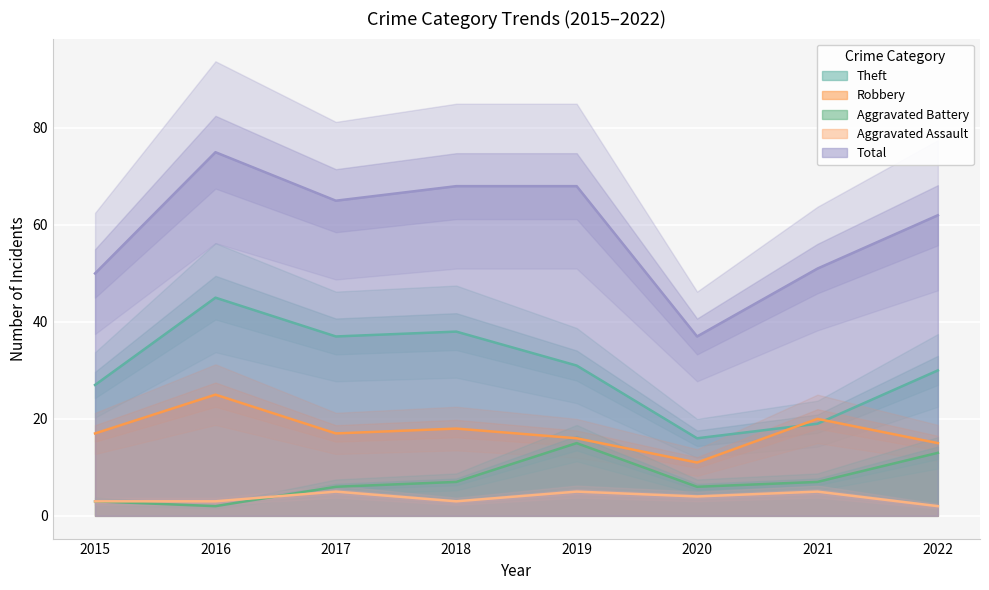

What is the difference between the Theft values at 2018 and 2020?

22